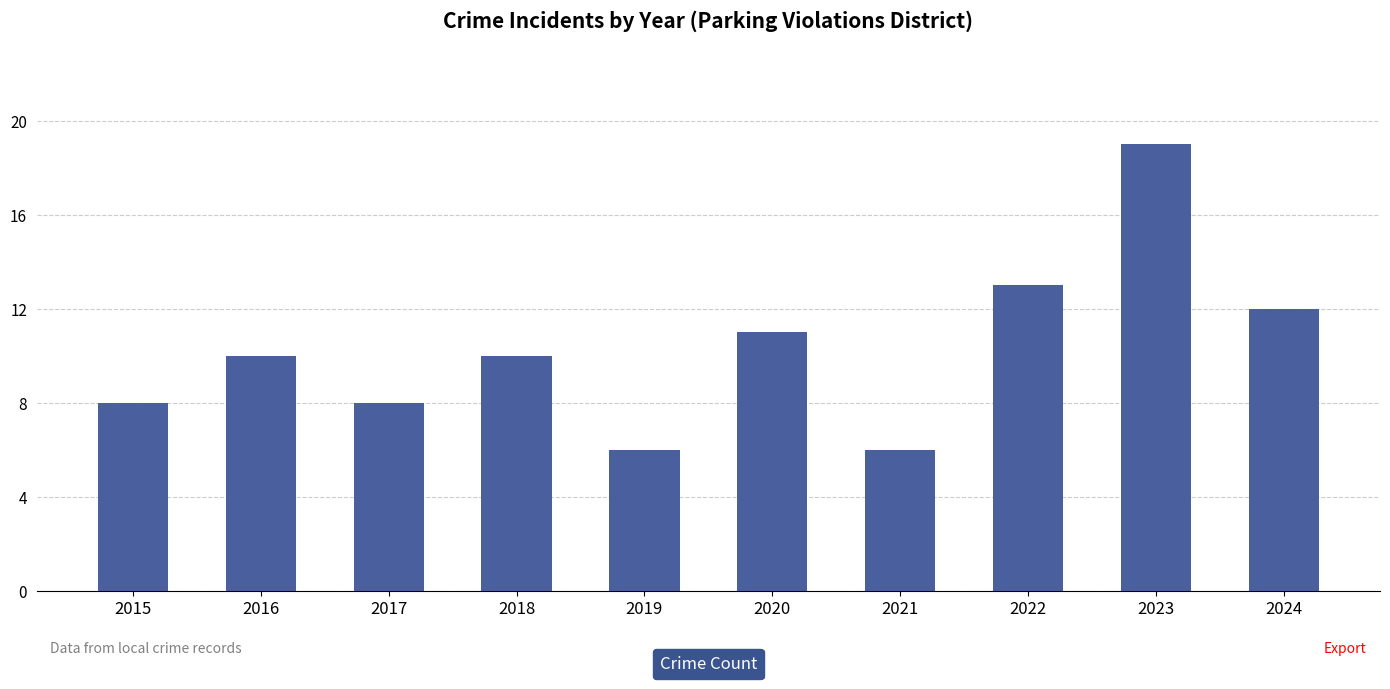

Reading left to right, transcribe all the data shown in this chart.

2015=8	2016=10	2017=8	2018=10	2019=6	2020=11	2021=6	2022=13	2023=19	2024=12